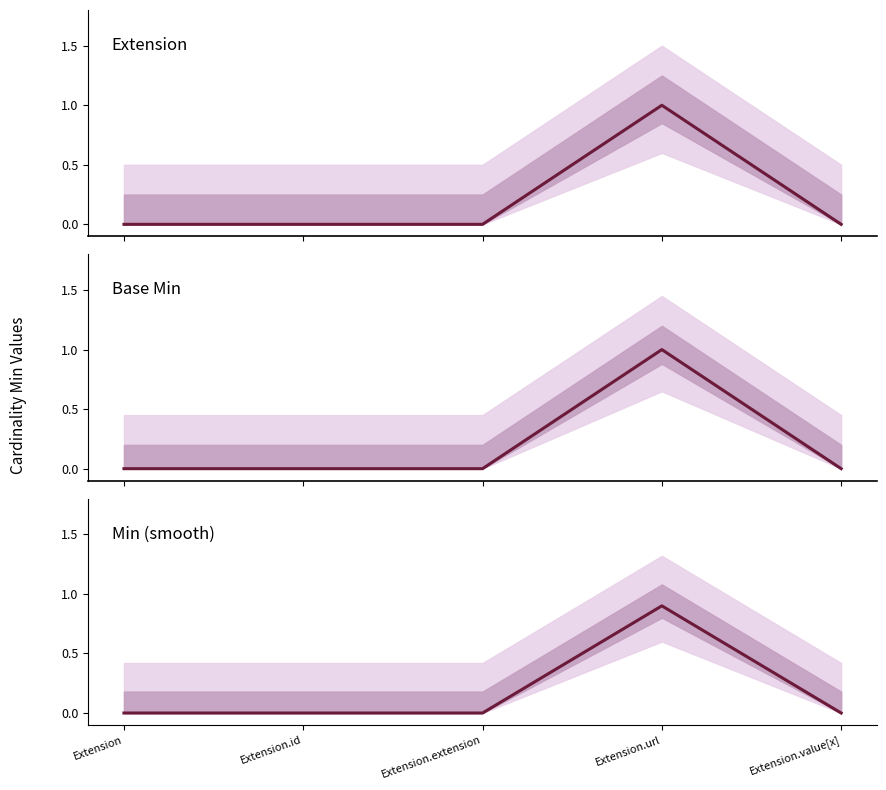

True or false: Min (smooth) and Base Min intersect in this chart.

False